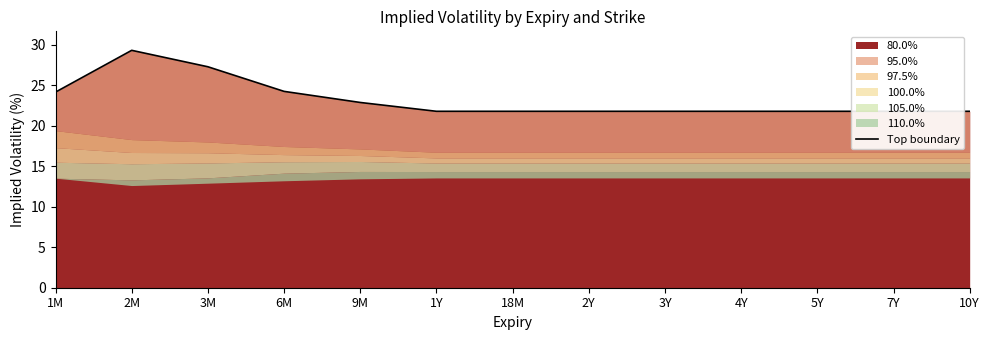

True or false: the data shows 38.8 at 10Y.

False